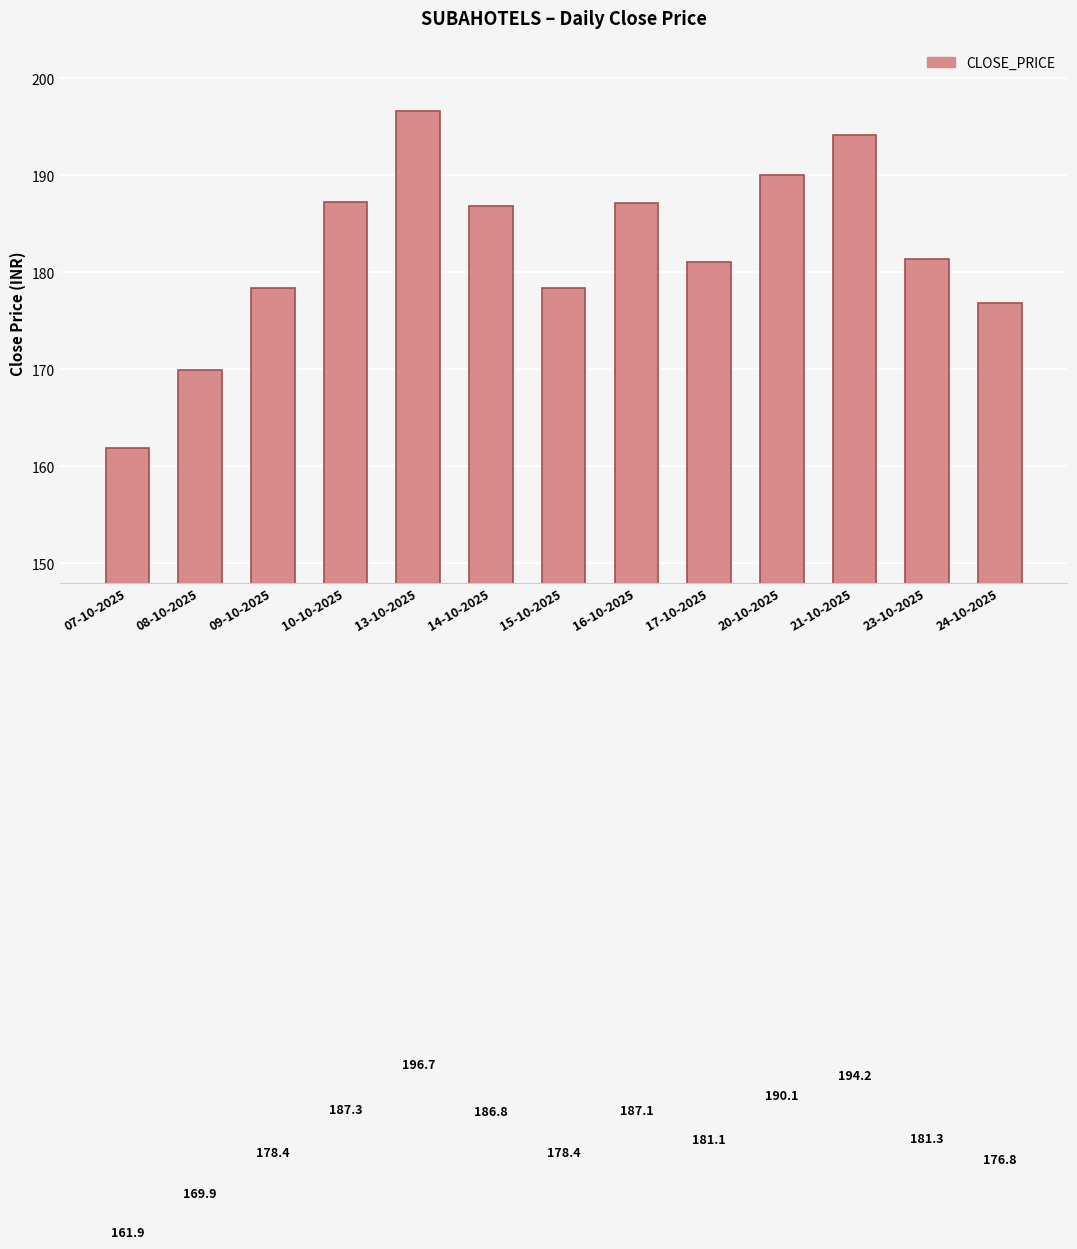

What is the ratio of the value at 16-10-2025 to the value at 13-10-2025?

1.0